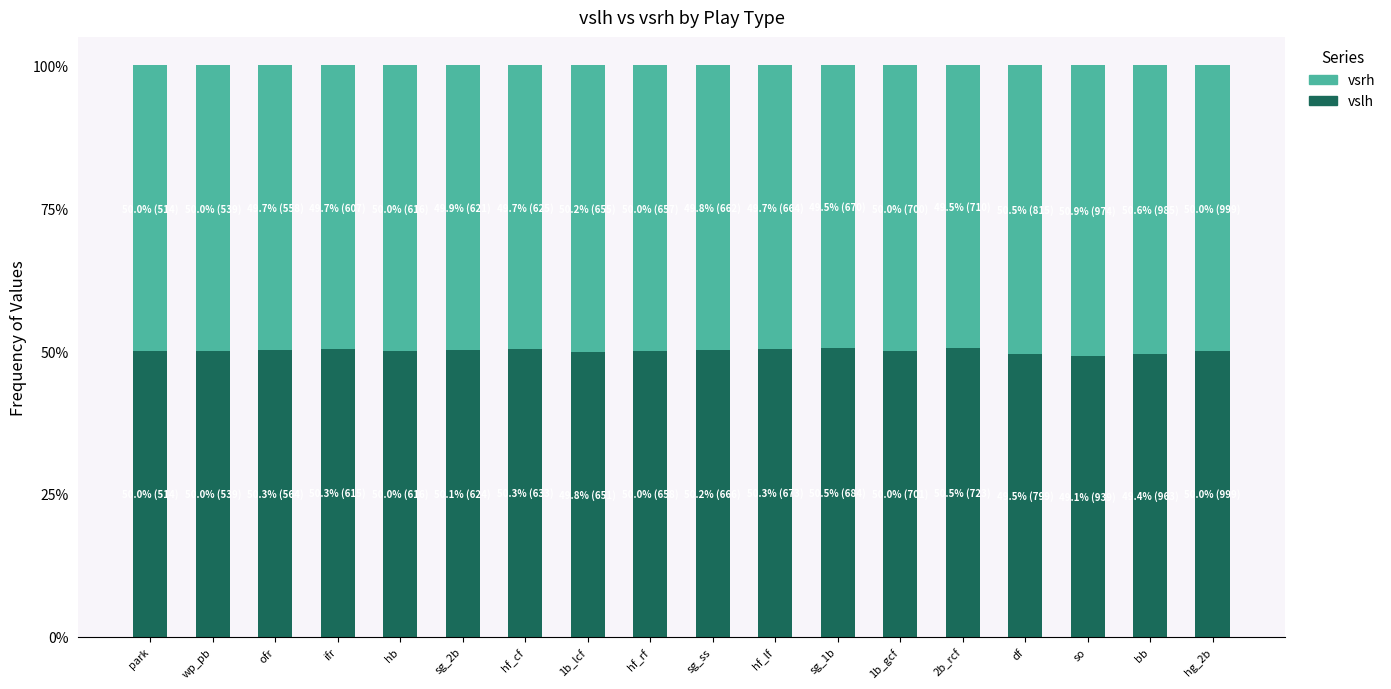

Are the bars horizontal?

No